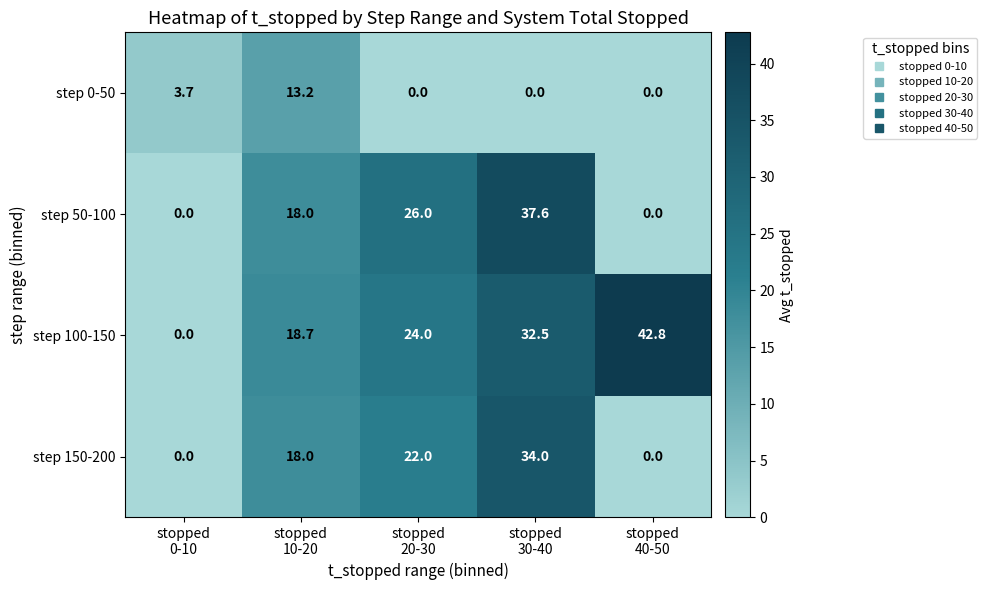

What is the difference between the maximum and minimum values in the step 50-100 series?

37.6